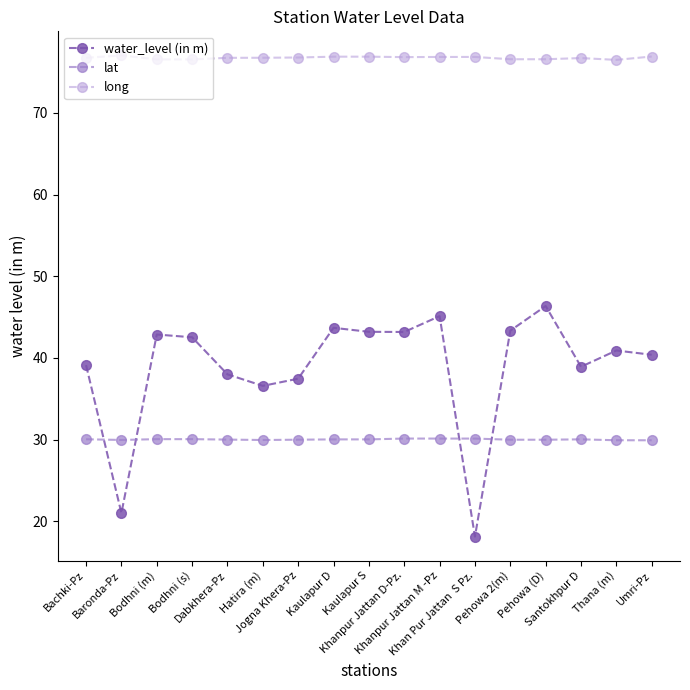

What is the label of the 8th point from the right?

Khanpur Jattan D-Pz.